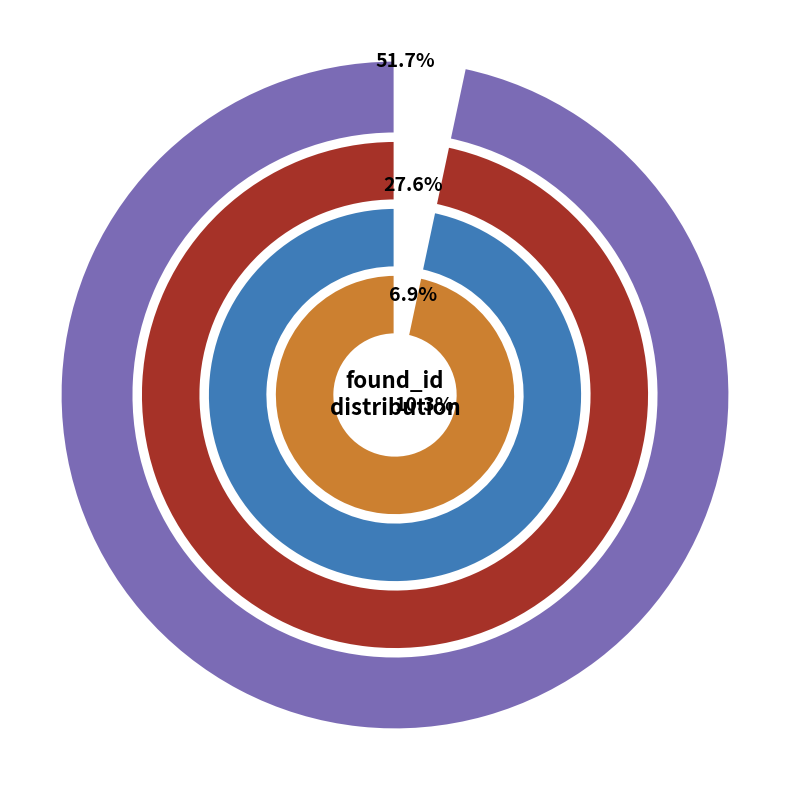

Rank the categories by value from lowest to highest.

2, 3, 8, 1, 0